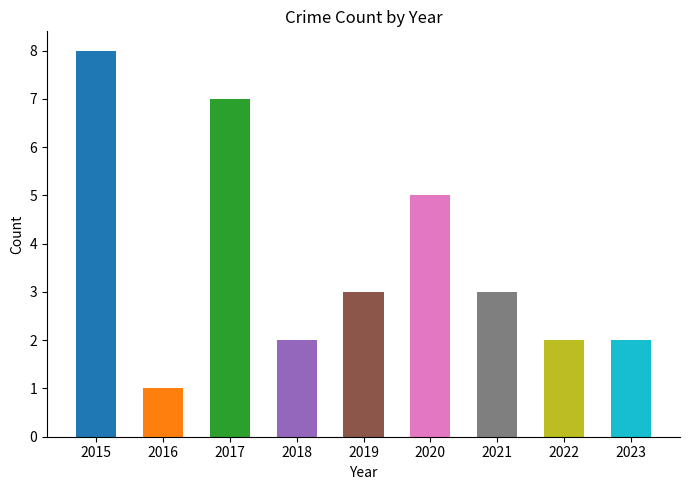

What is the value of the 8th bar from the left?

2